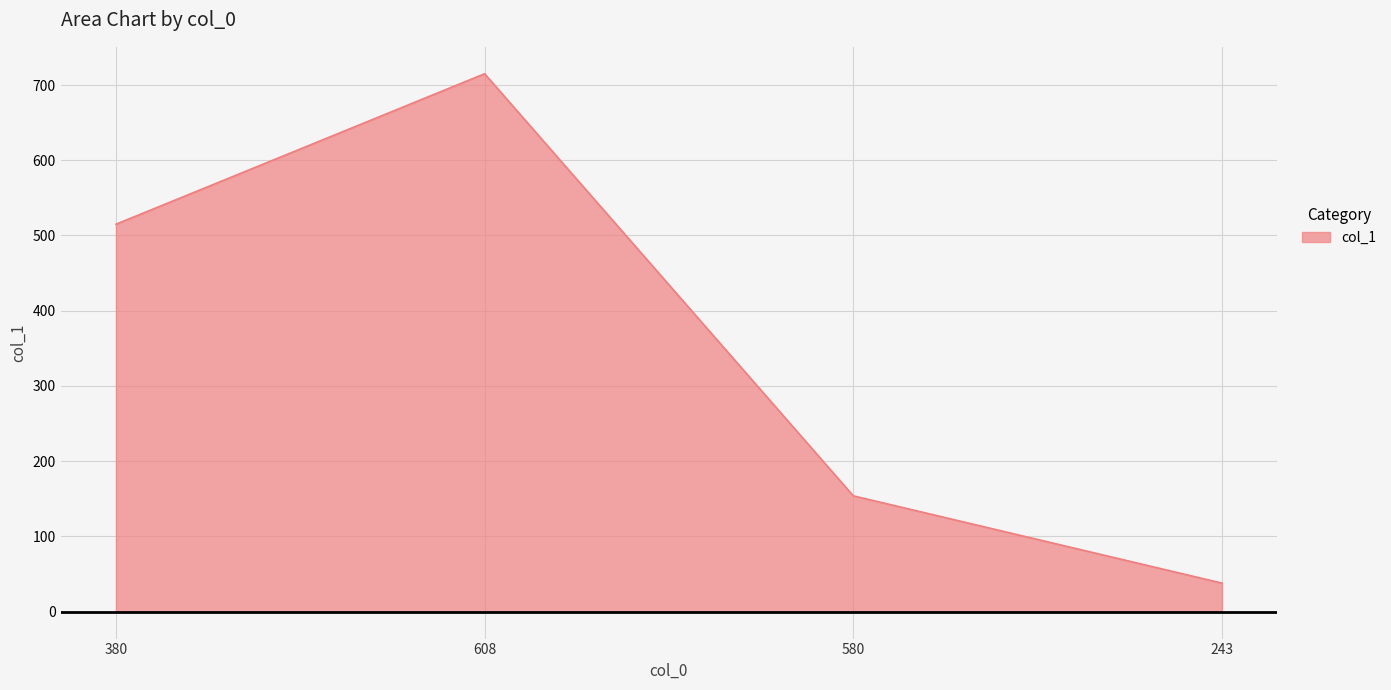

What is the approximate value at 380?

515